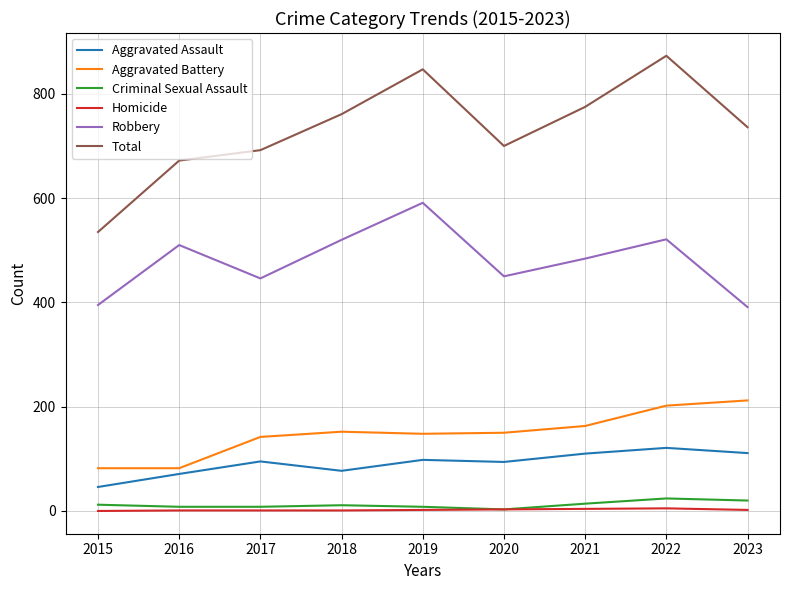

Between 2015 and 2020, which series saw the biggest shift?

Total